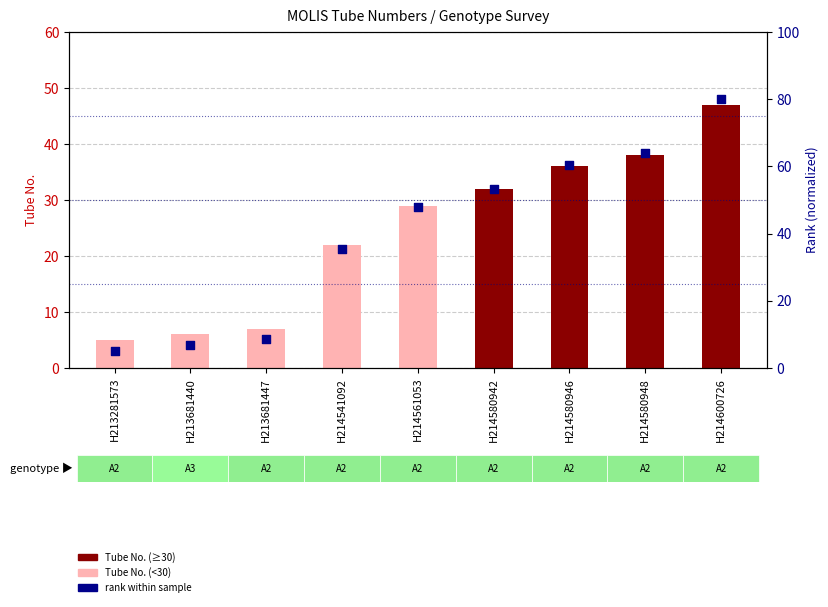

What is the total value across all series at H213281573?

10.0